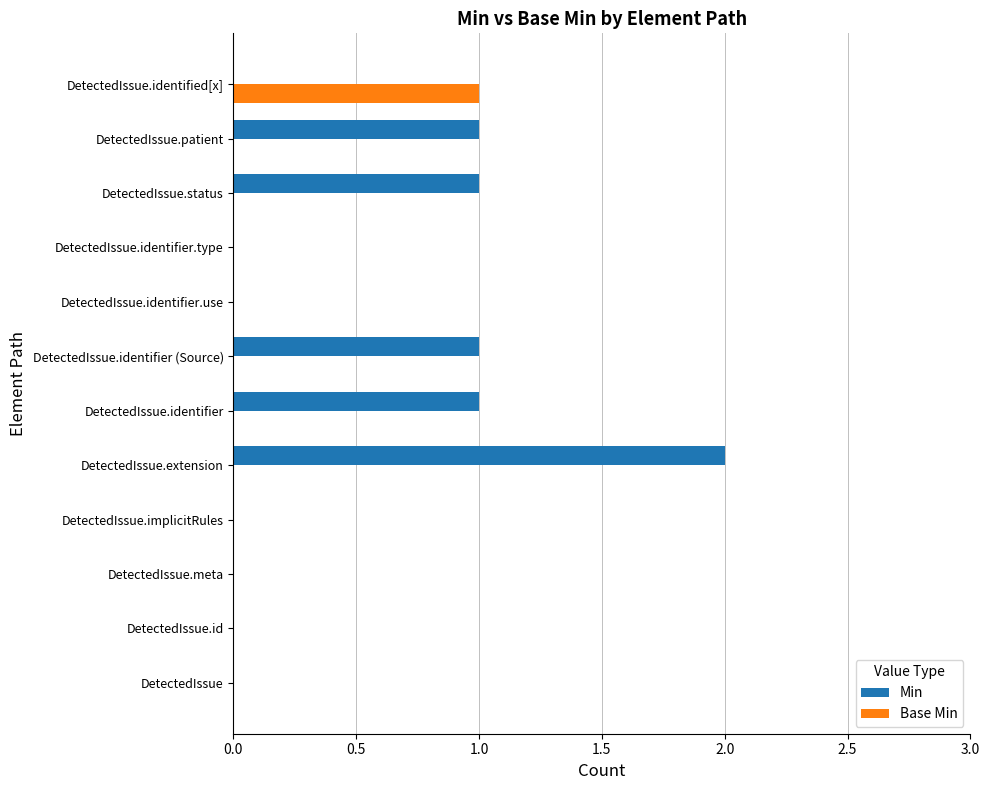

How many data points does each series have?

12